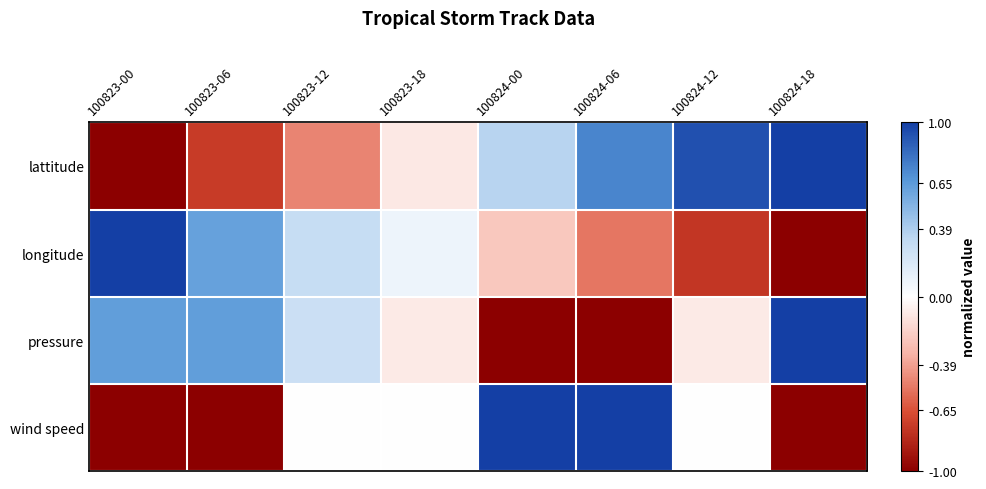

What is the minimum value shown in the chart?

-1.0